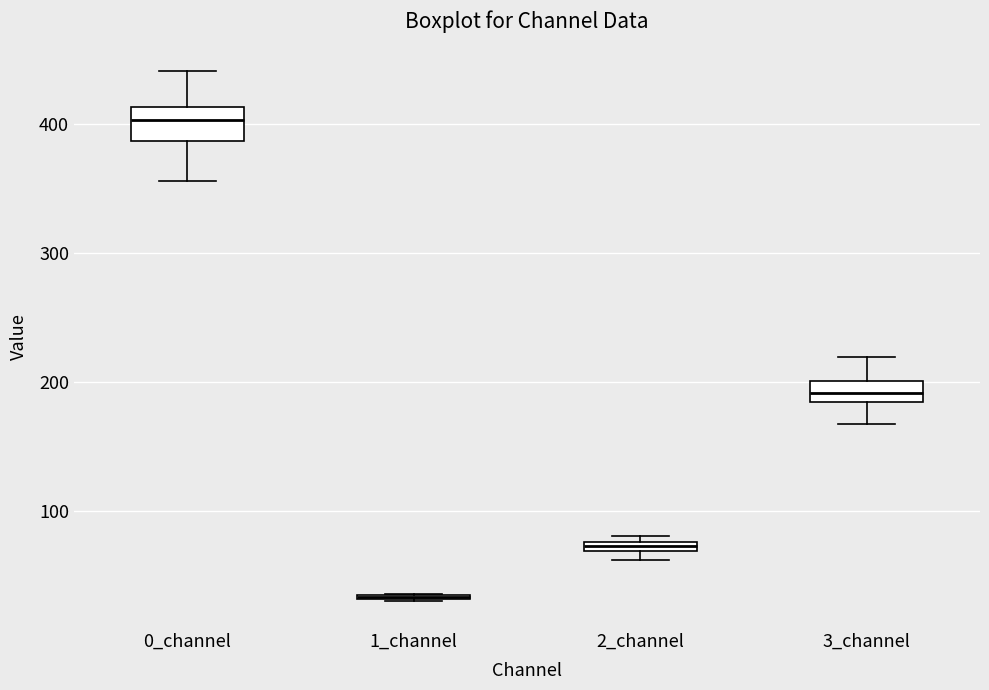

Where is the lower edge of the box for 2_channel on the y-axis? The values are not printed on the chart, so give them approximately, as read against the axis.

70